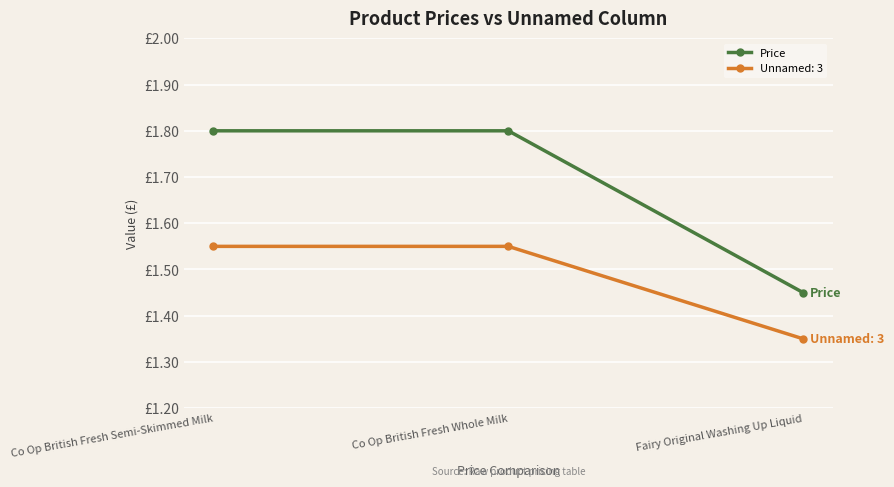

What position from the right is Co Op British Fresh Semi-Skimmed Milk?

3